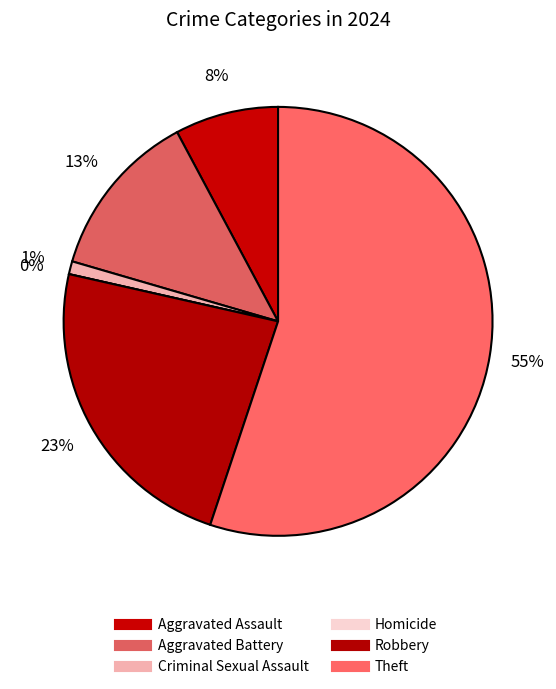

What is the majority slice?

Theft